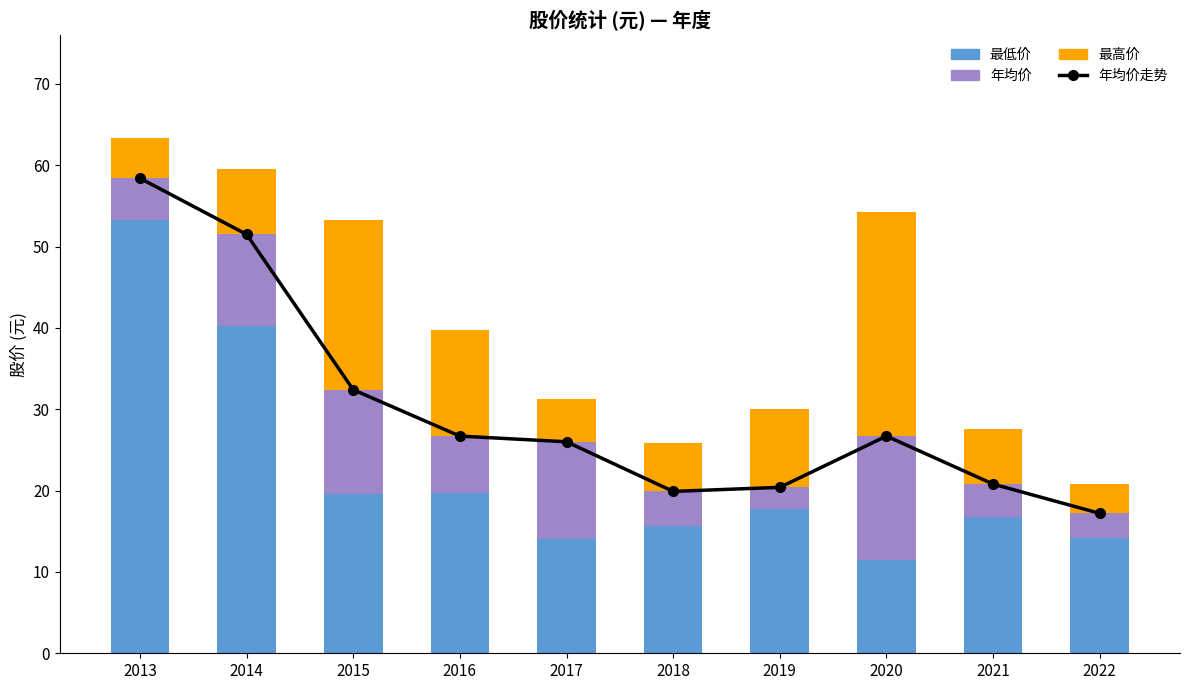

What is the sum of the 最低价 values at 2017 and 2019?

31.7